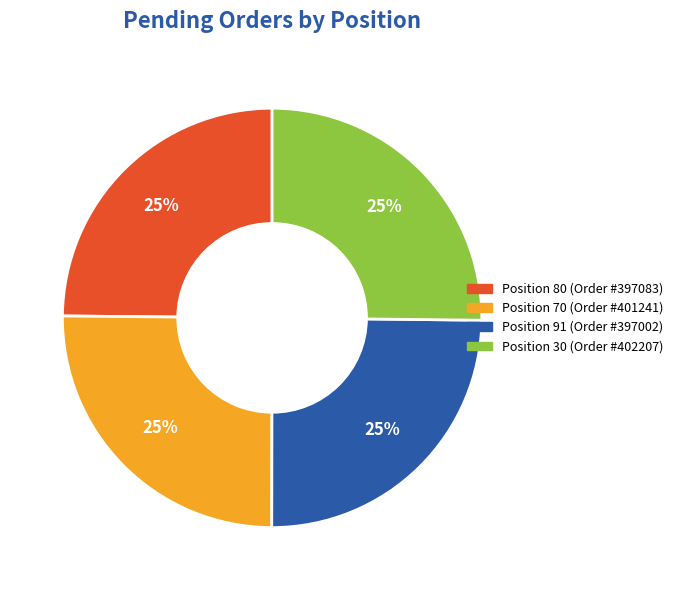

Is there a majority slice in this chart?

No